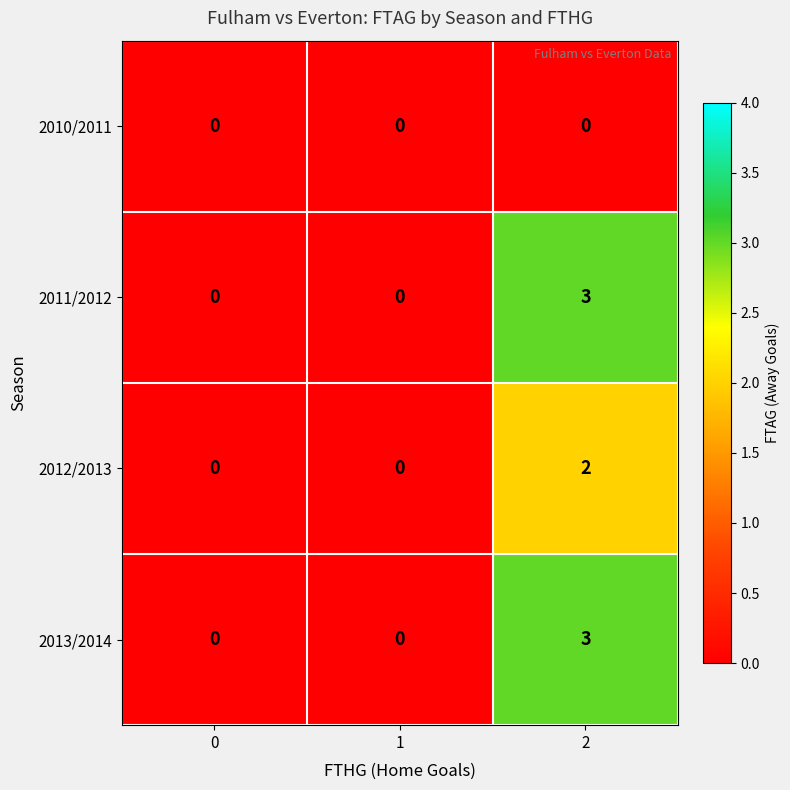

How many data points does each series have?

3